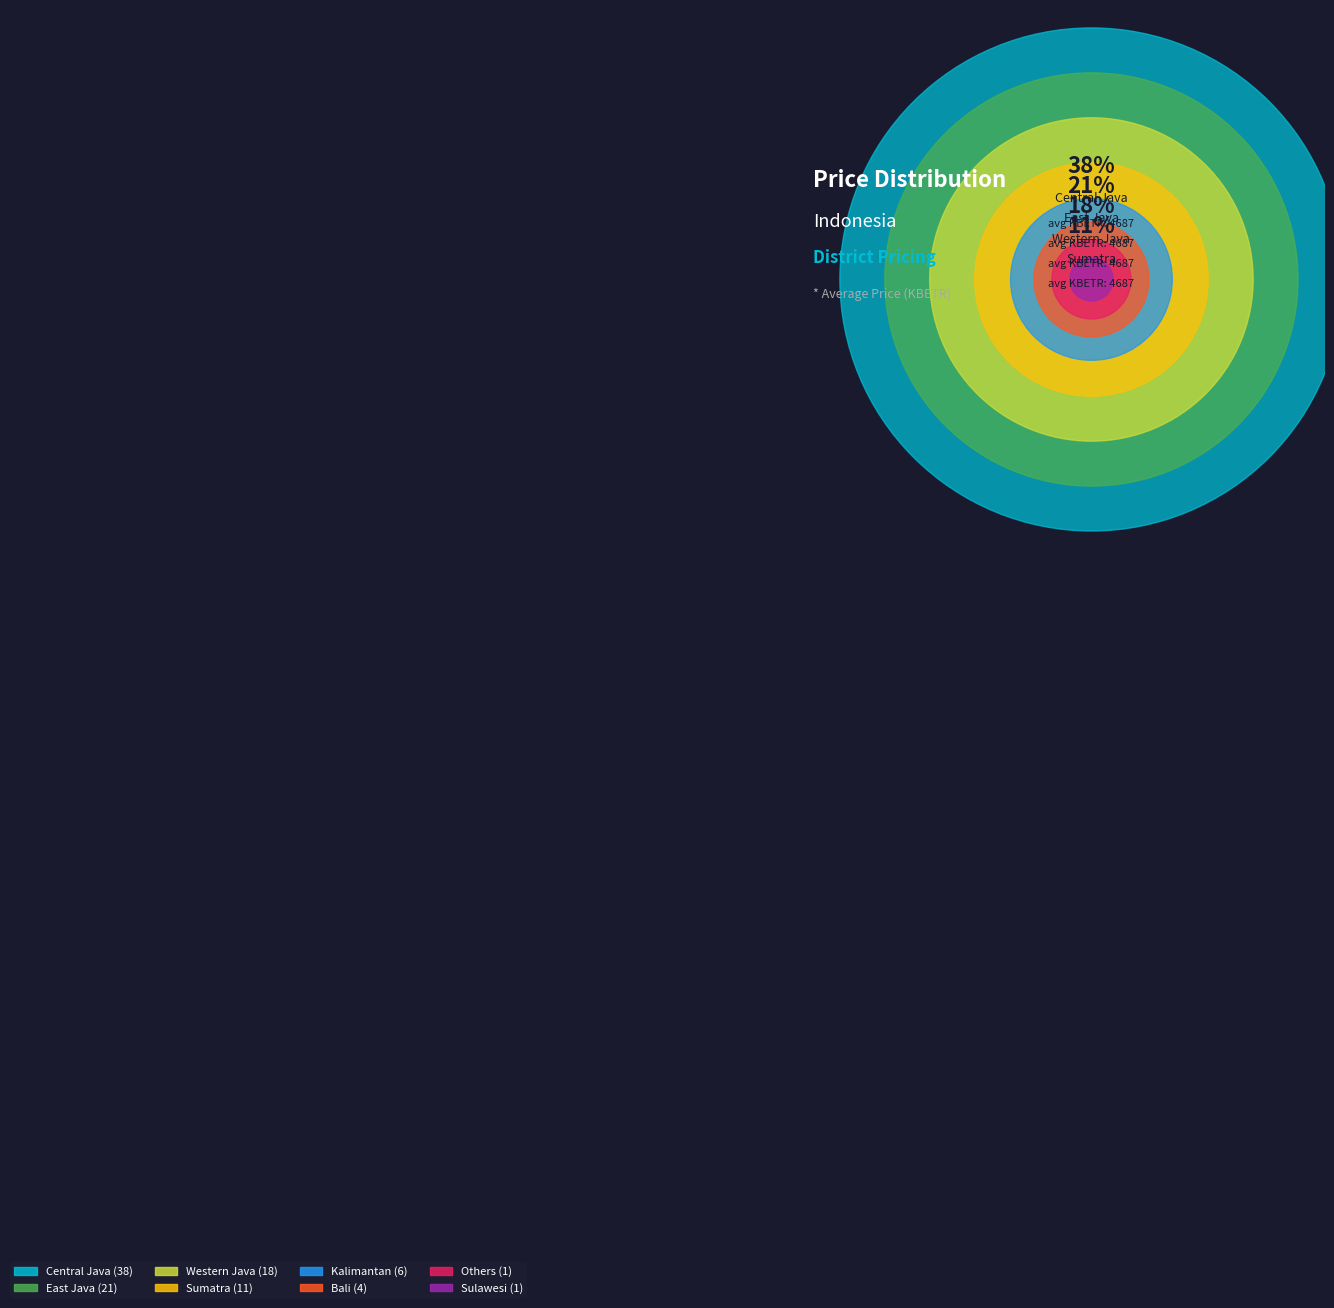

To the nearest percent, what is the difference between the largest and smallest slice percentages?

37%